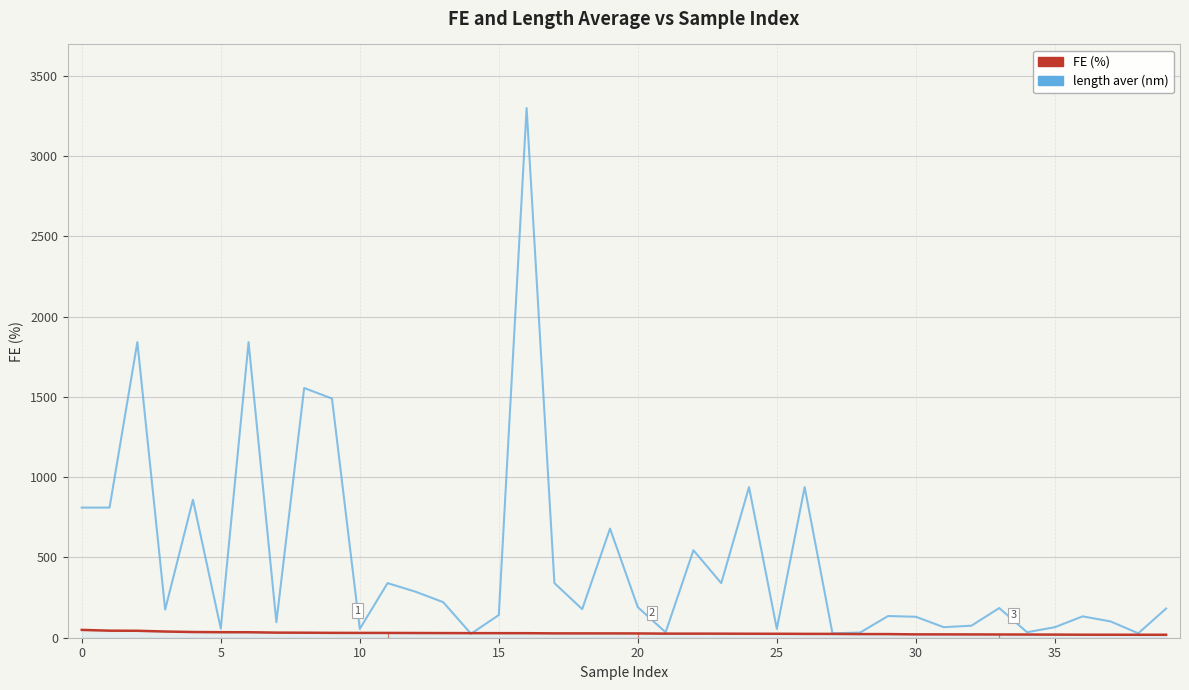

How many times do length aver (nm) and FE (%) cross each other?

2